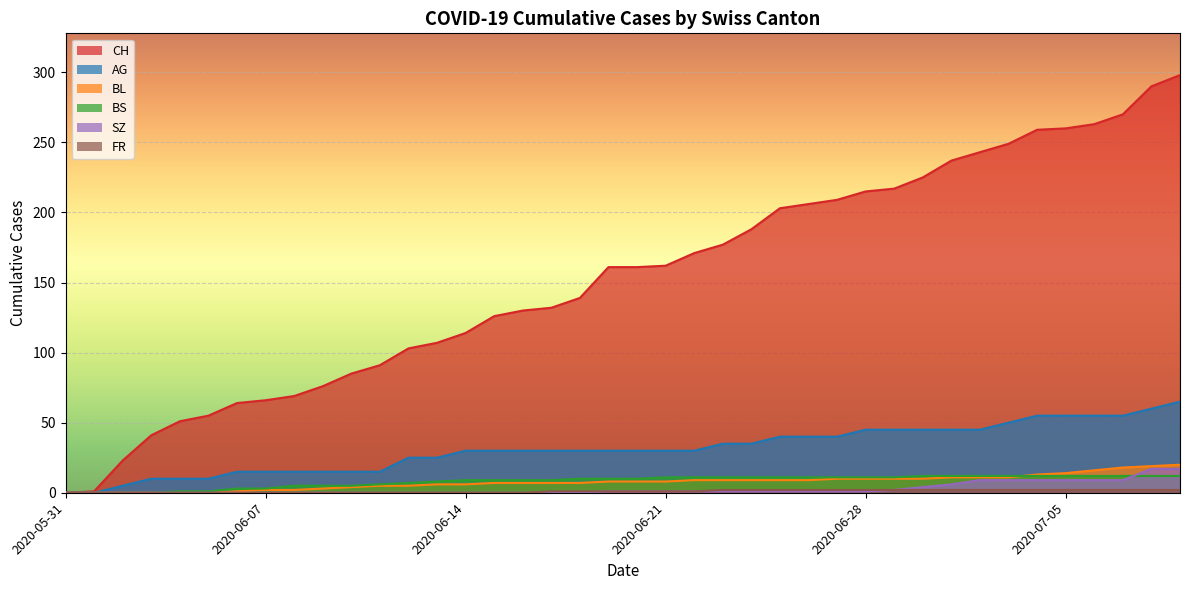

Reading left to right, what are all the values shown in this chart?

CH: 0	1	23	41	51	55	64	66	69	76	85	91	103	107	114	126	130	132	139	161	161	162	171	177	188	203	206	209	215	217	225	237	243	249	259	260	263	270	290	298
AG: 0	0	5	10	10	10	15	15	15	15	15	15	25	25	30	30	30	30	30	30	30	30	30	35	35	40	40	40	45	45	45	45	45	50	55	55	55	55	60	65
BL: 0	0	0	0	0	0	1	2	2	3	4	5	5	6	6	7	7	7	7	8	8	8	9	9	9	9	9	10	10	10	10	11	11	11	13	14	16	18	19	20
BS: 0	0	0	0	1	1	3	3	5	5	5	6	7	8	9	9	9	9	10	10	10	11	11	11	11	11	11	11	11	11	12	12	12	12	12	12	12	12	12	12
SZ: 0	0	0	0	0	0	0	0	0	0	0	0	0	0	0	0	0	0	0	1	1	1	1	1	1	1	1	1	1	2	4	6	9	9	9	9	9	9	17	17
FR: 0	0	0	0	0	0	0	0	0	0	0	0	0	0	0	0	0	1	1	1	1	1	1	2	2	2	2	2	2	2	2	2	2	2	2	2	2	2	2	2